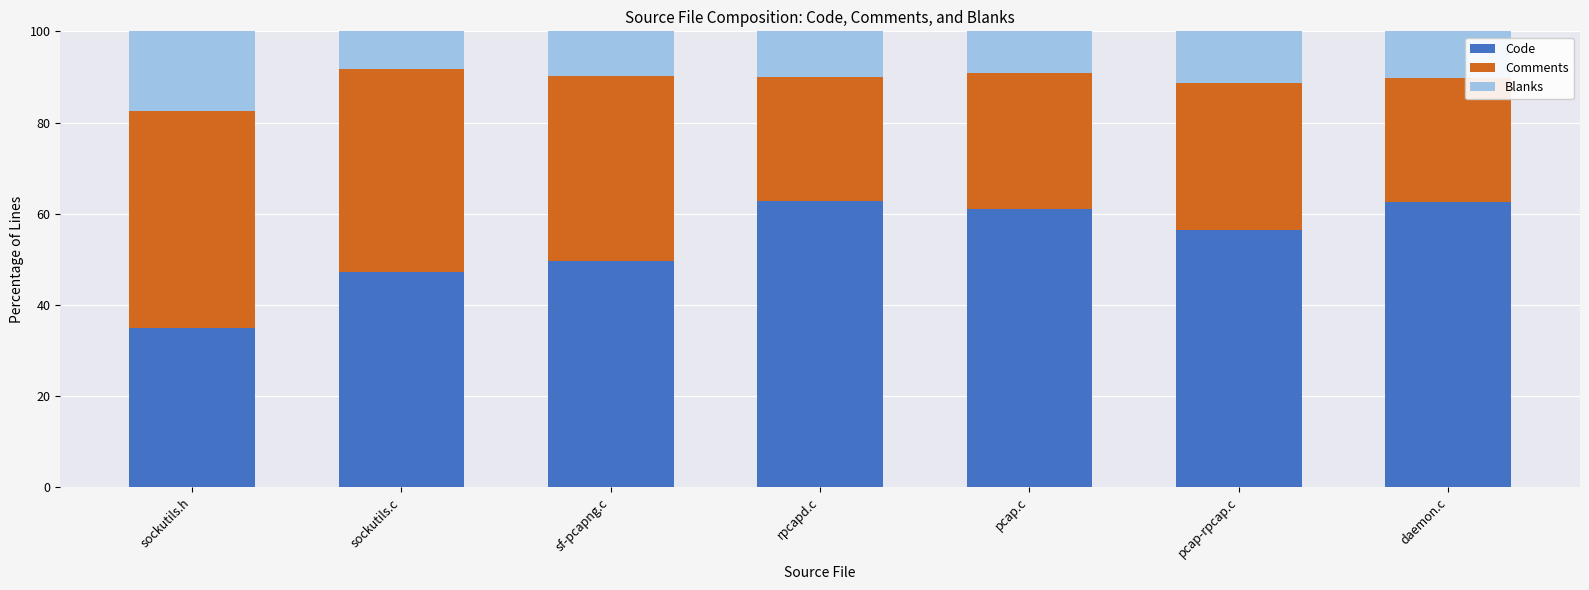

True or false: Code has a value of 62.9 at rpcapd.c.

True